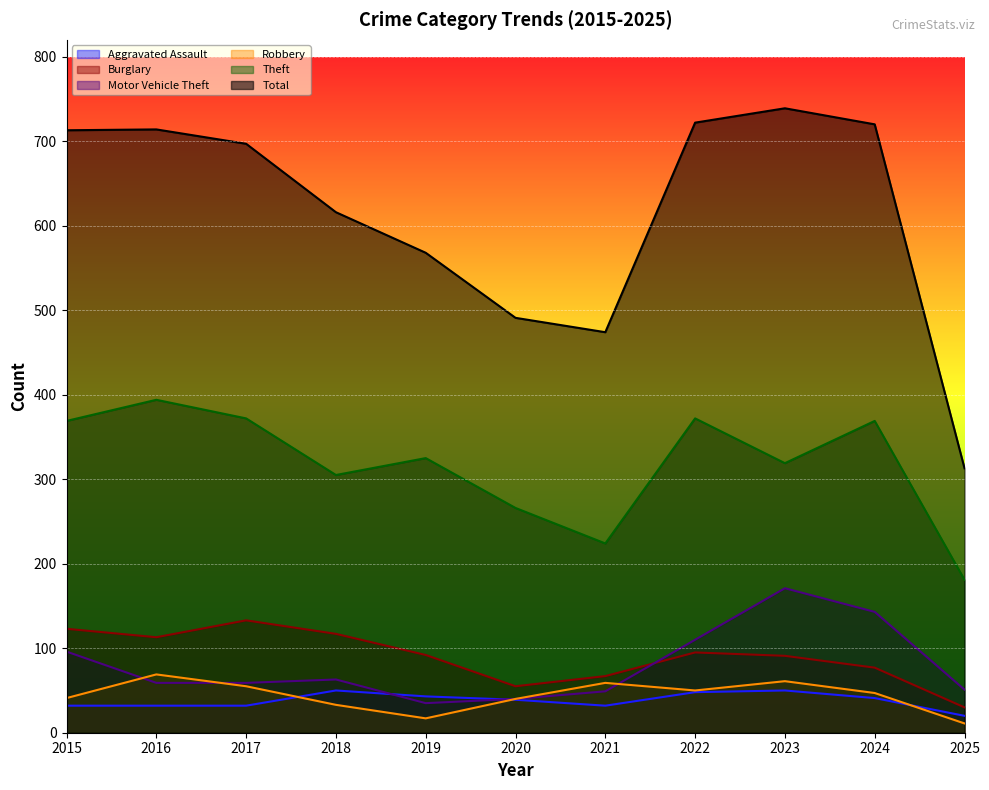

What is the difference between the highest and lowest values at 2024?

679